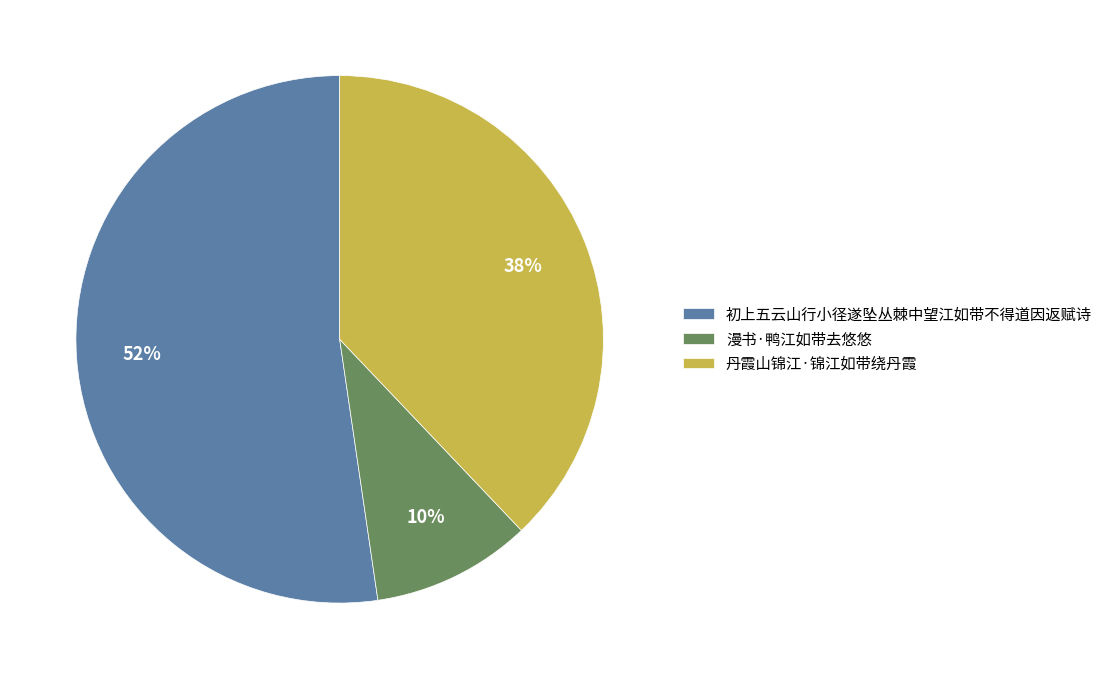

Approximately how many times larger is the value at 漫书·鸭江如带去悠悠 compared to 丹霞山锦江·锦江如带绕丹霞?

0.3